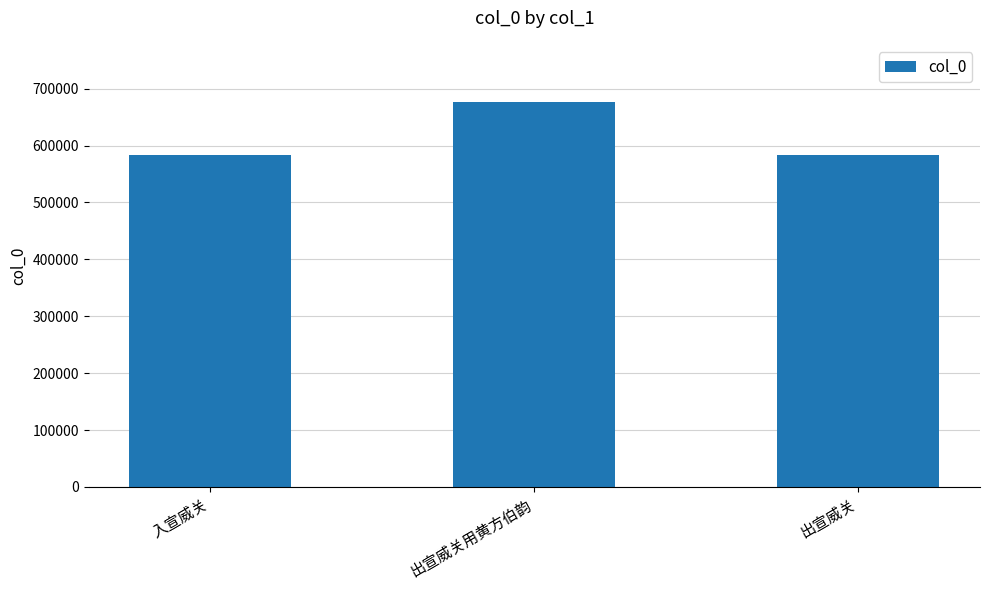

What value does the data have at 出宣威关用黄方伯韵?

675634